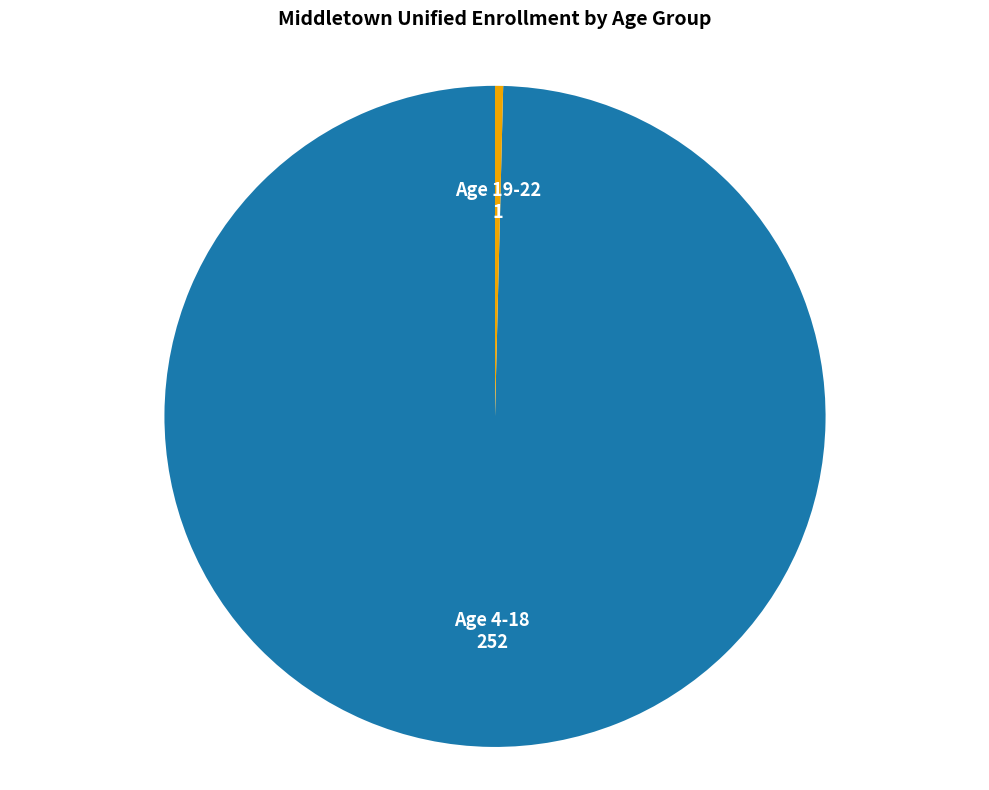

Is there any slice that represents more than half of the pie?

Yes